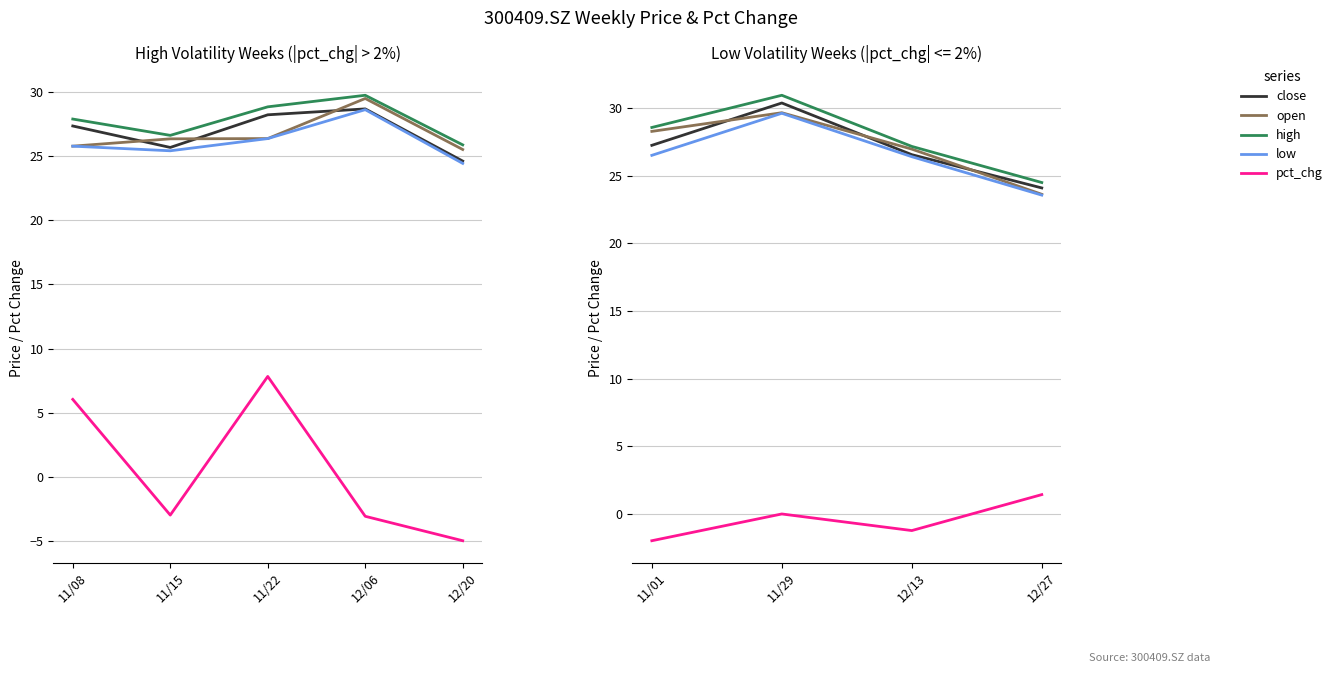

What is the minimum value for high?

24.5